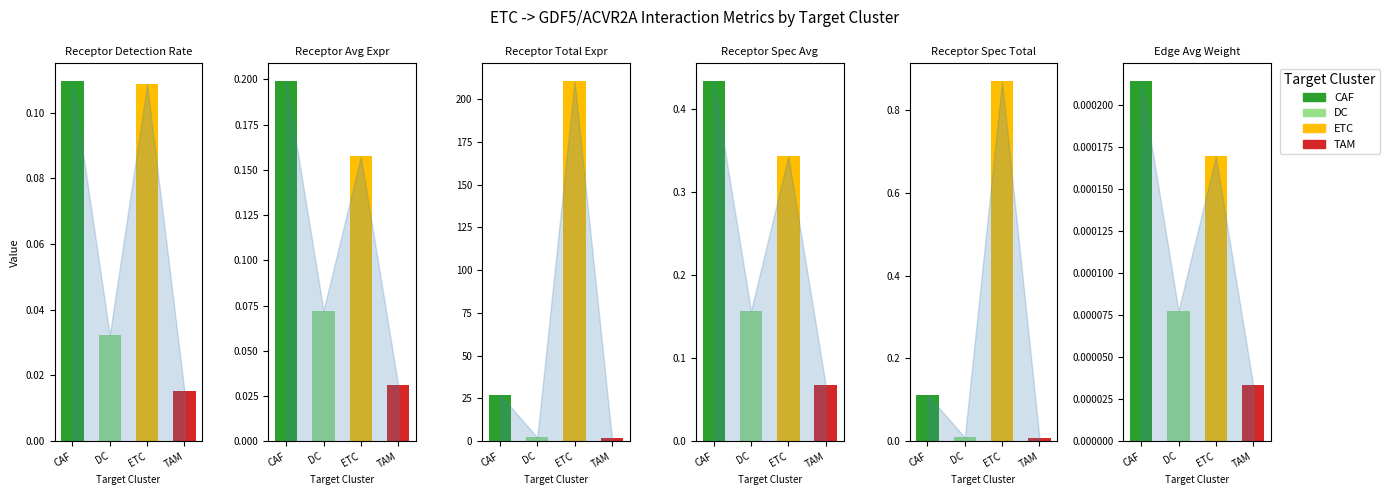

How many bars are there in total?

24